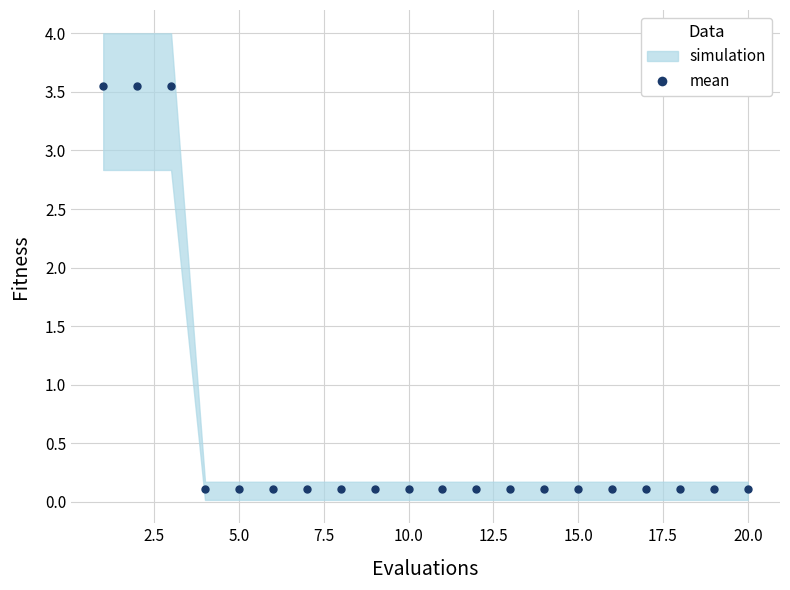

What is the range of Y values (max minus min)?

3.4